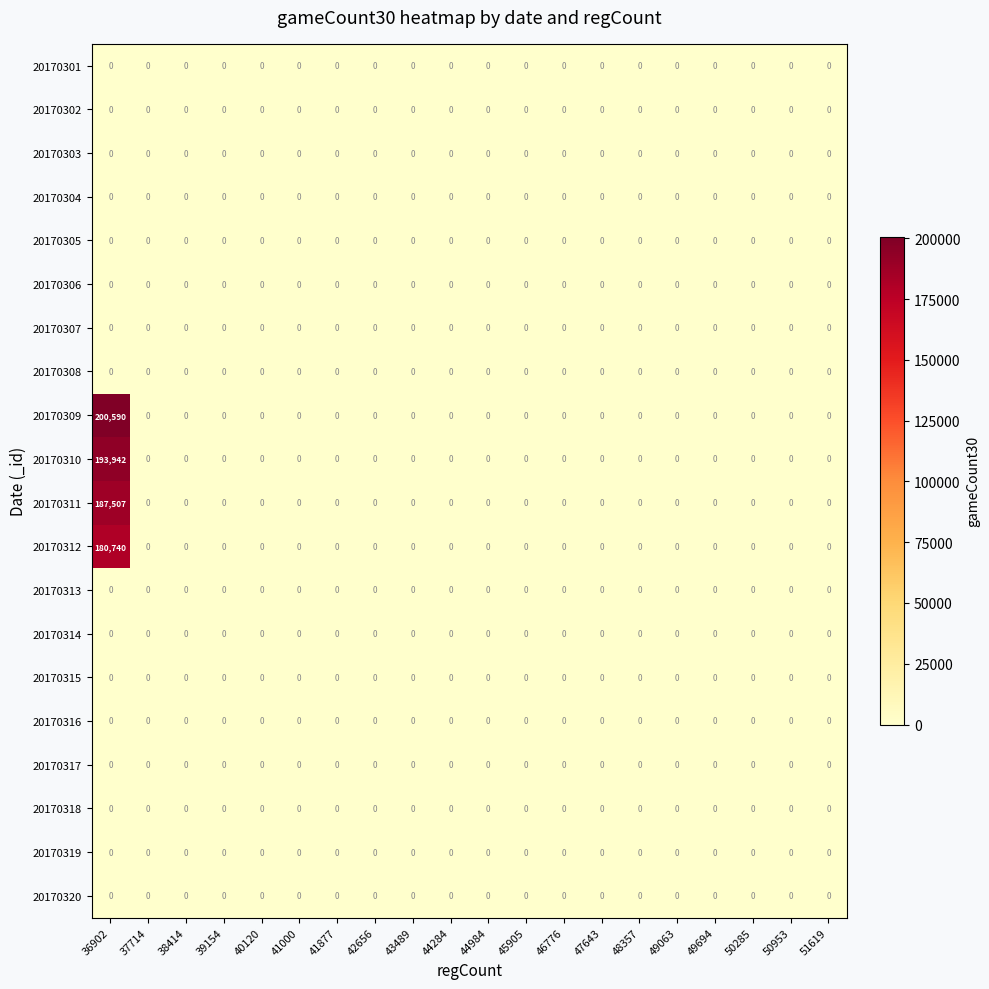

What is the sum of all 20170310 values?

193942